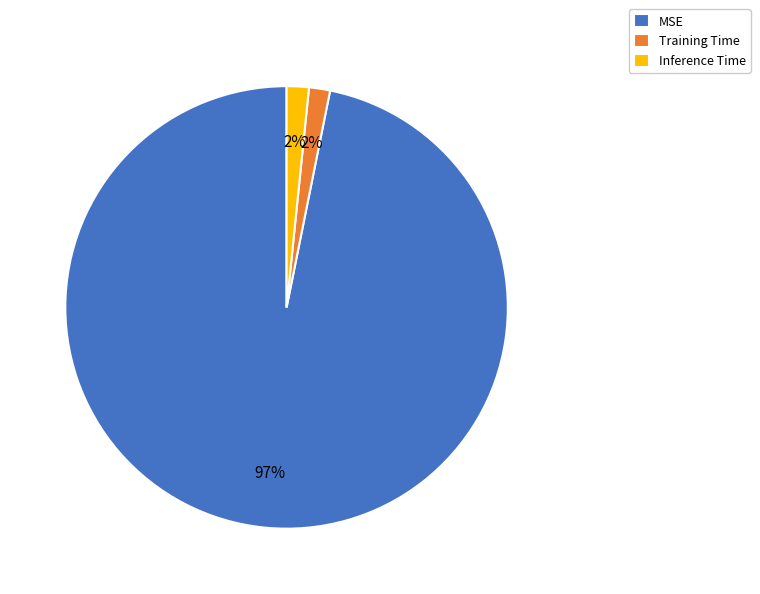

Between MSE and Inference Time, which is larger?

MSE